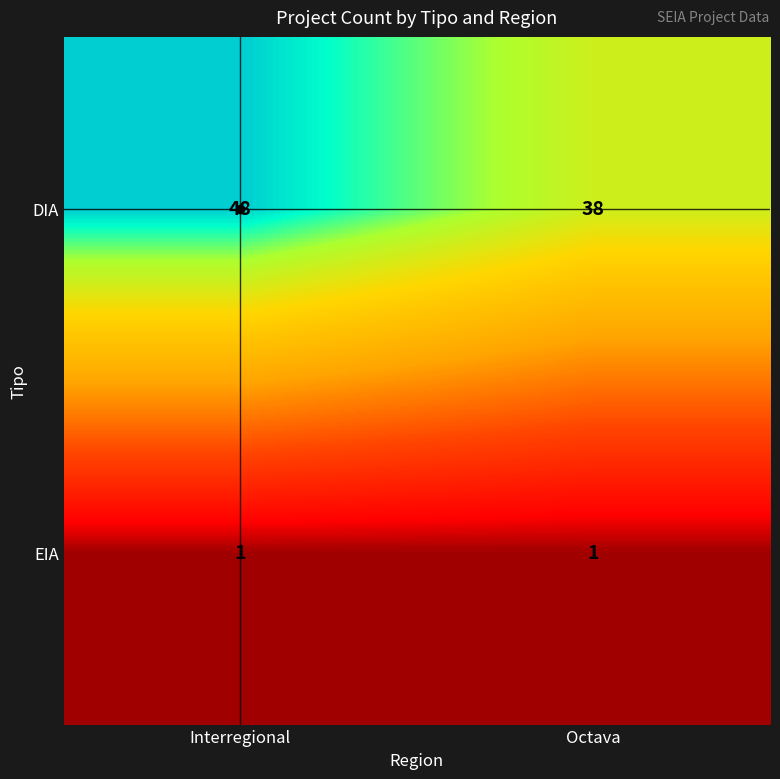

List the series in order of their overall mean, lowest first.

EIA, DIA